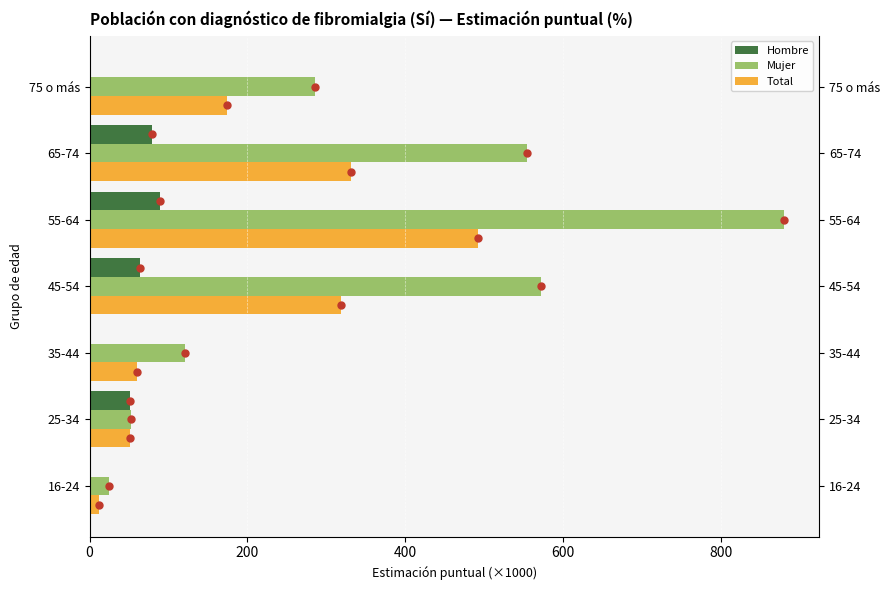

The Total series shows 439.6 at 45-54. True or false?

False